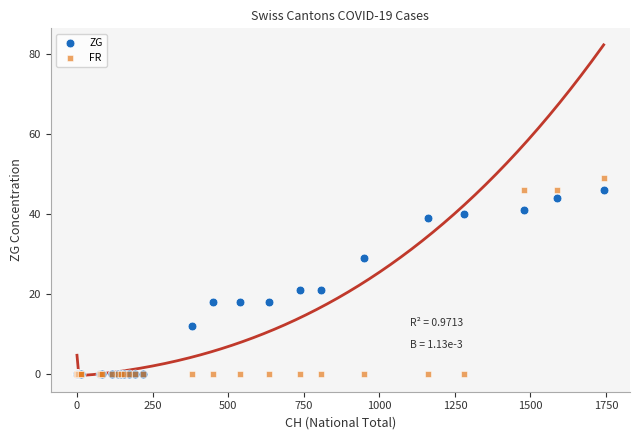

What are all the series names shown in the legend?

ZG, FR